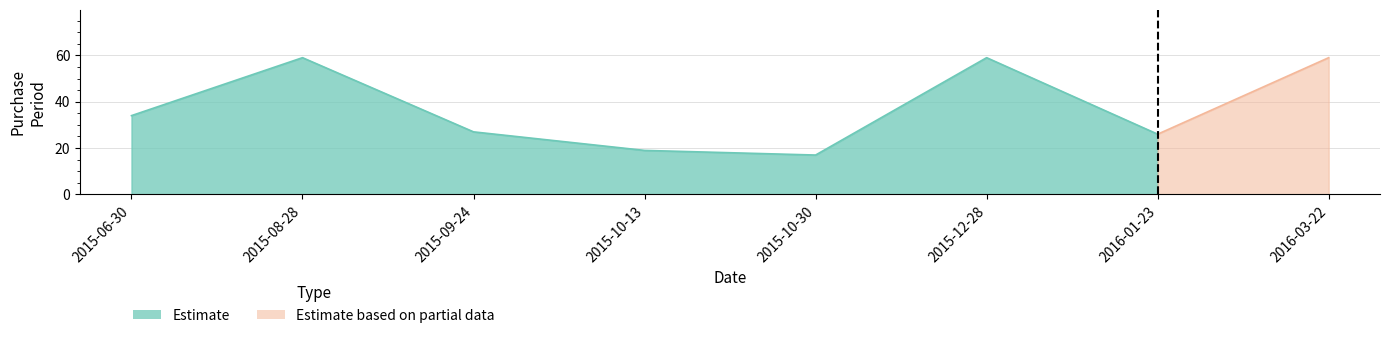

What is the label of the 6th point from the right?

2015-09-24